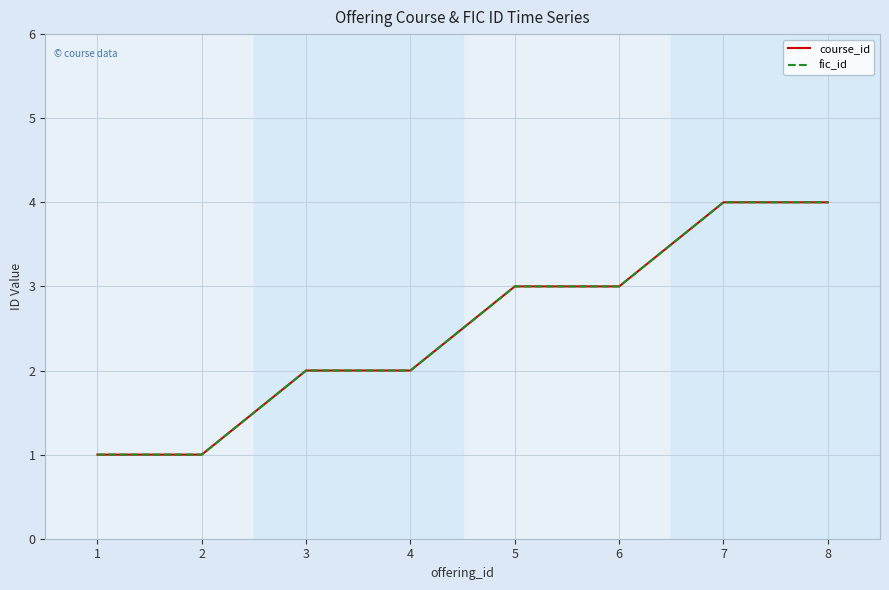

How many values in the fic_id series exceed 3?

2